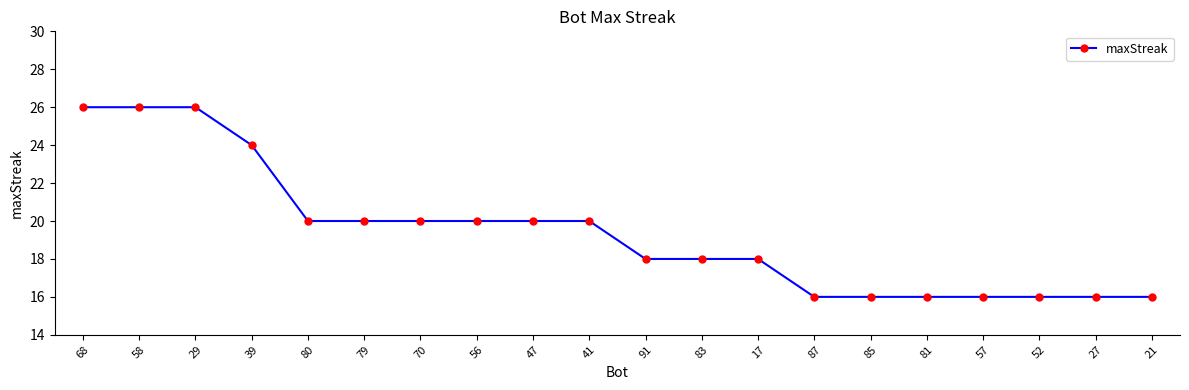

How many data points are less than 20?

10